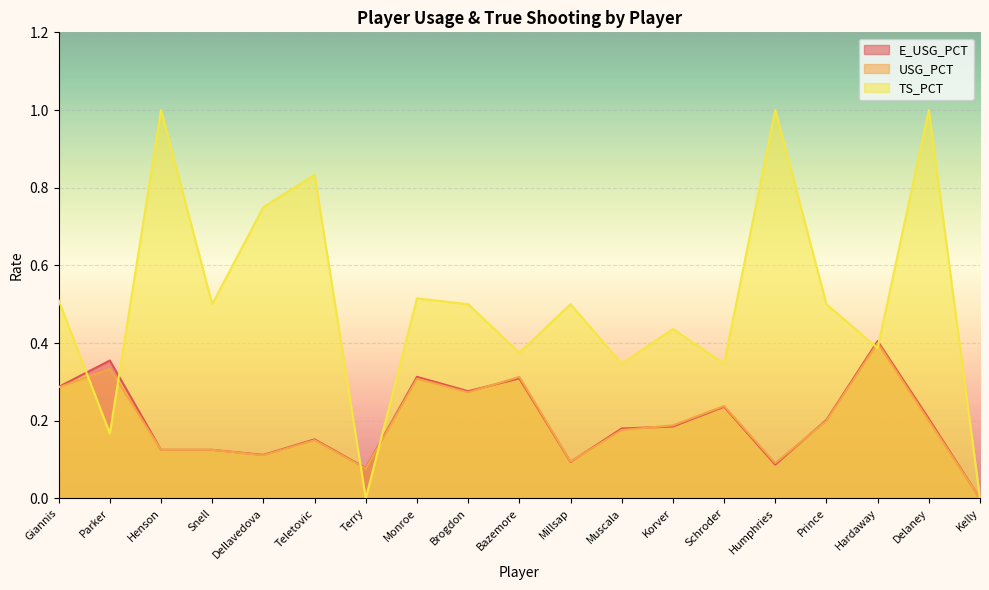

True or false: USG_PCT has more than 2 points higher than both neighbors.

True